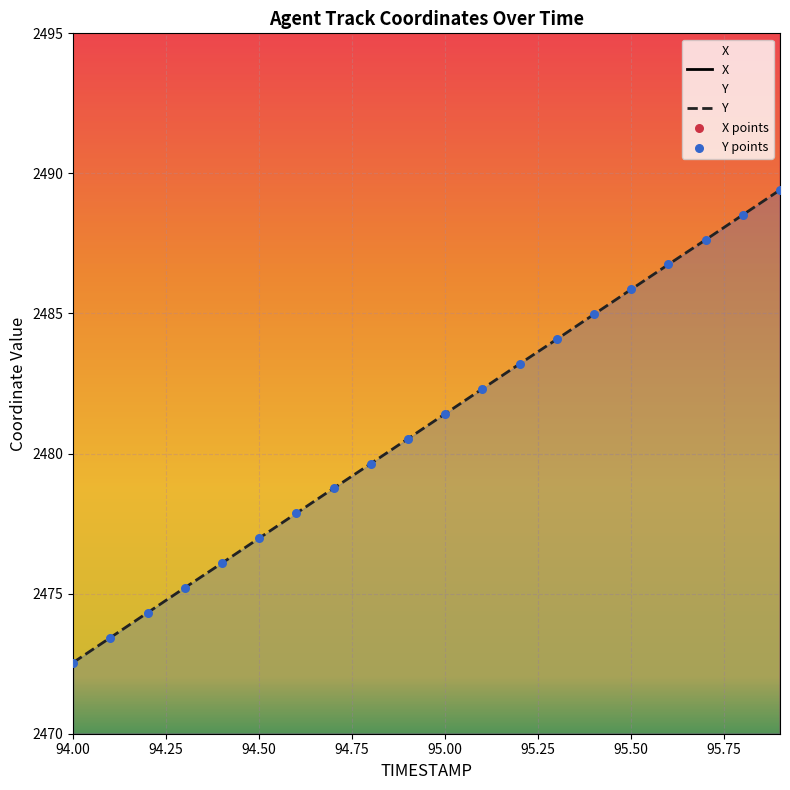

Which series has the largest total across all categories?

X